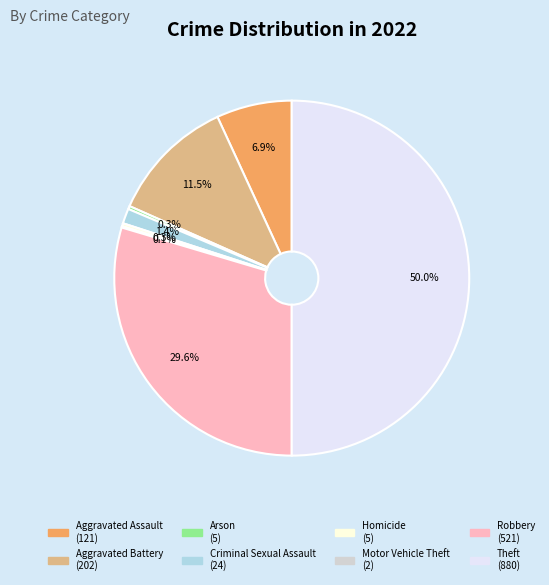

To the nearest percent, what is the difference between the largest and smallest slice percentages?

50%